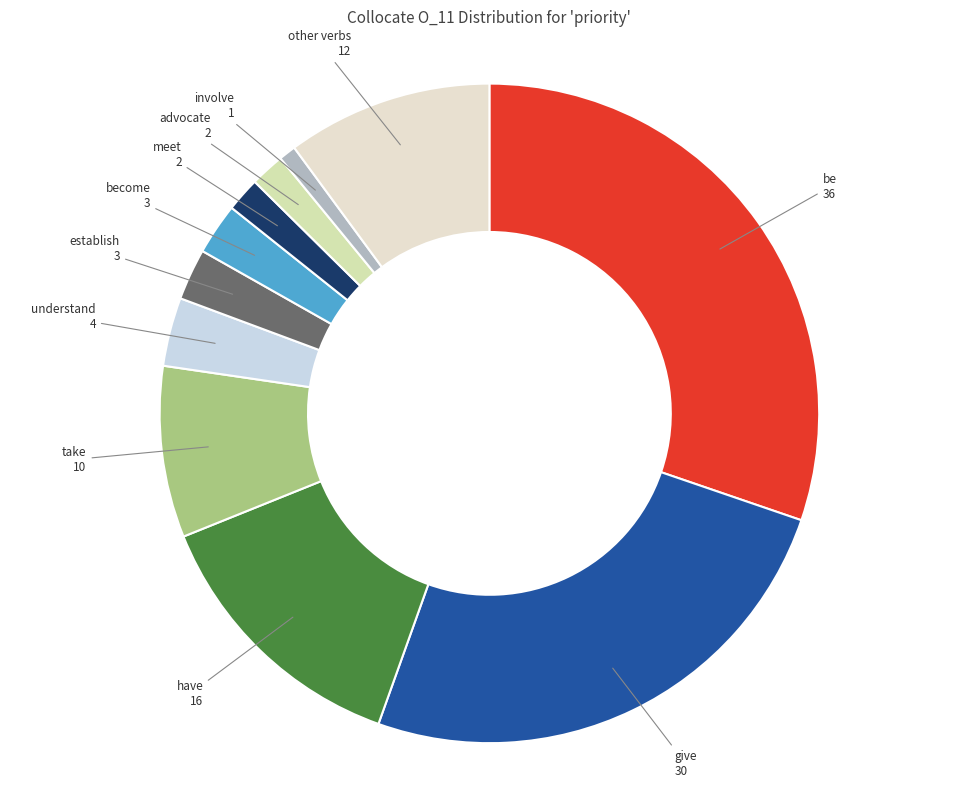

How many slices are in this pie chart?

11